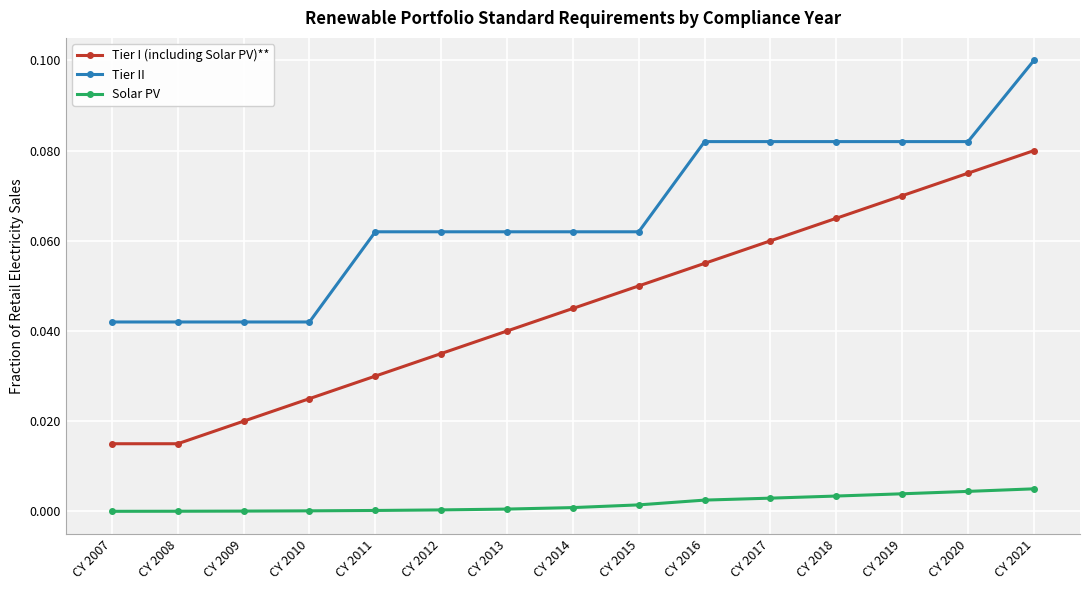

The value of Tier II at CY 2018 is 0.1. True or false?

True